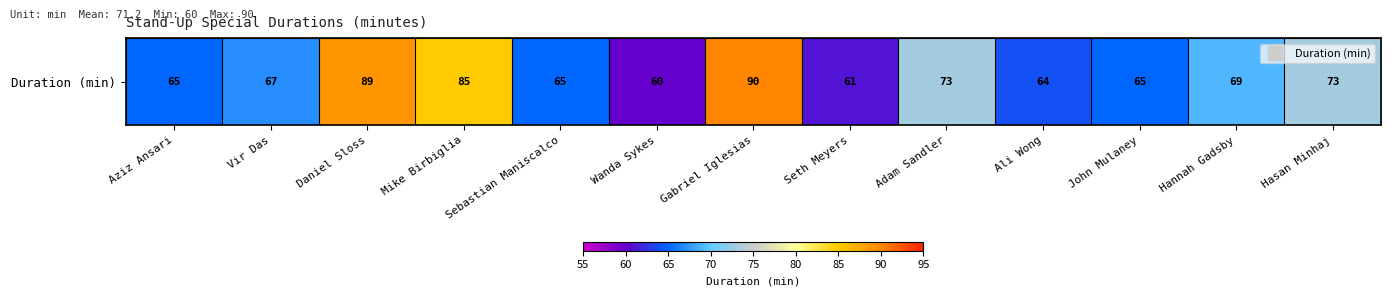

True or false: the data shows 73 at Adam Sandler.

True